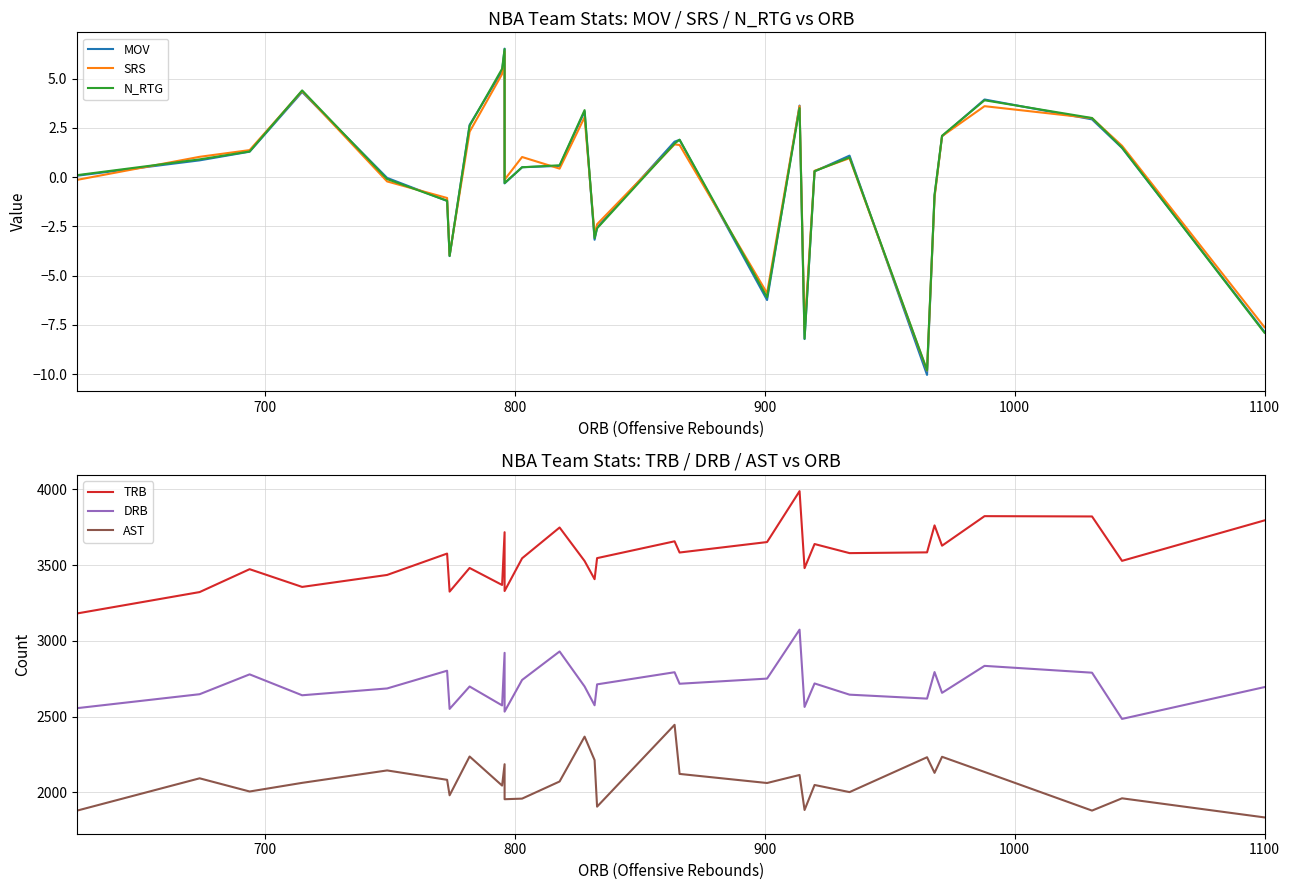

True or false: N_RTG and AST cross at least once.

False